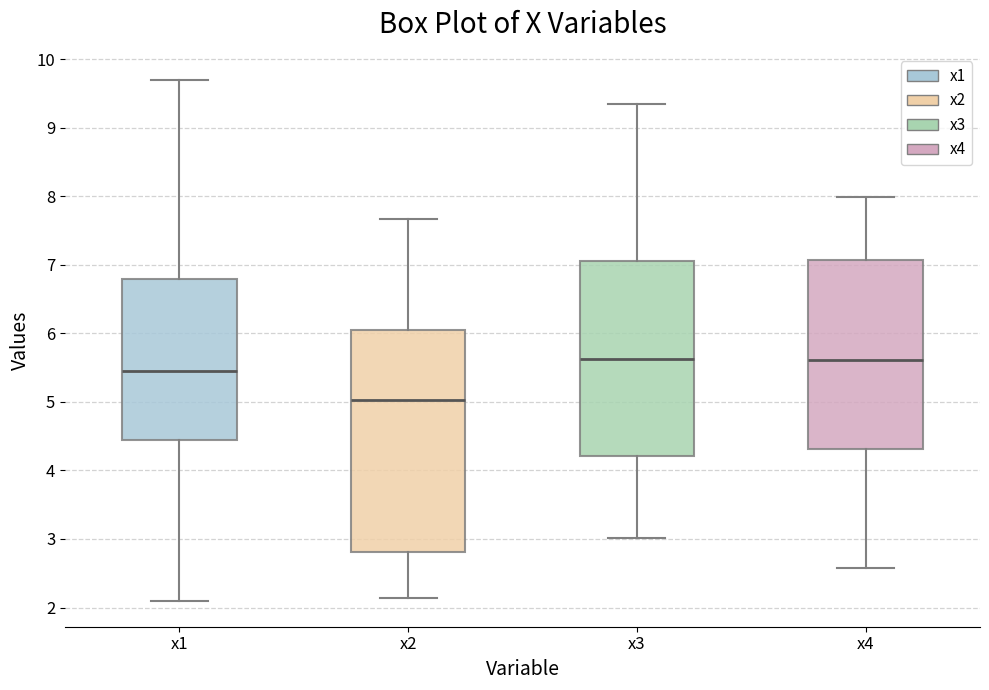

Where is the lower edge of the box for x4 on the y-axis? The values are not printed on the chart, so give them approximately, as read against the axis.

4.3